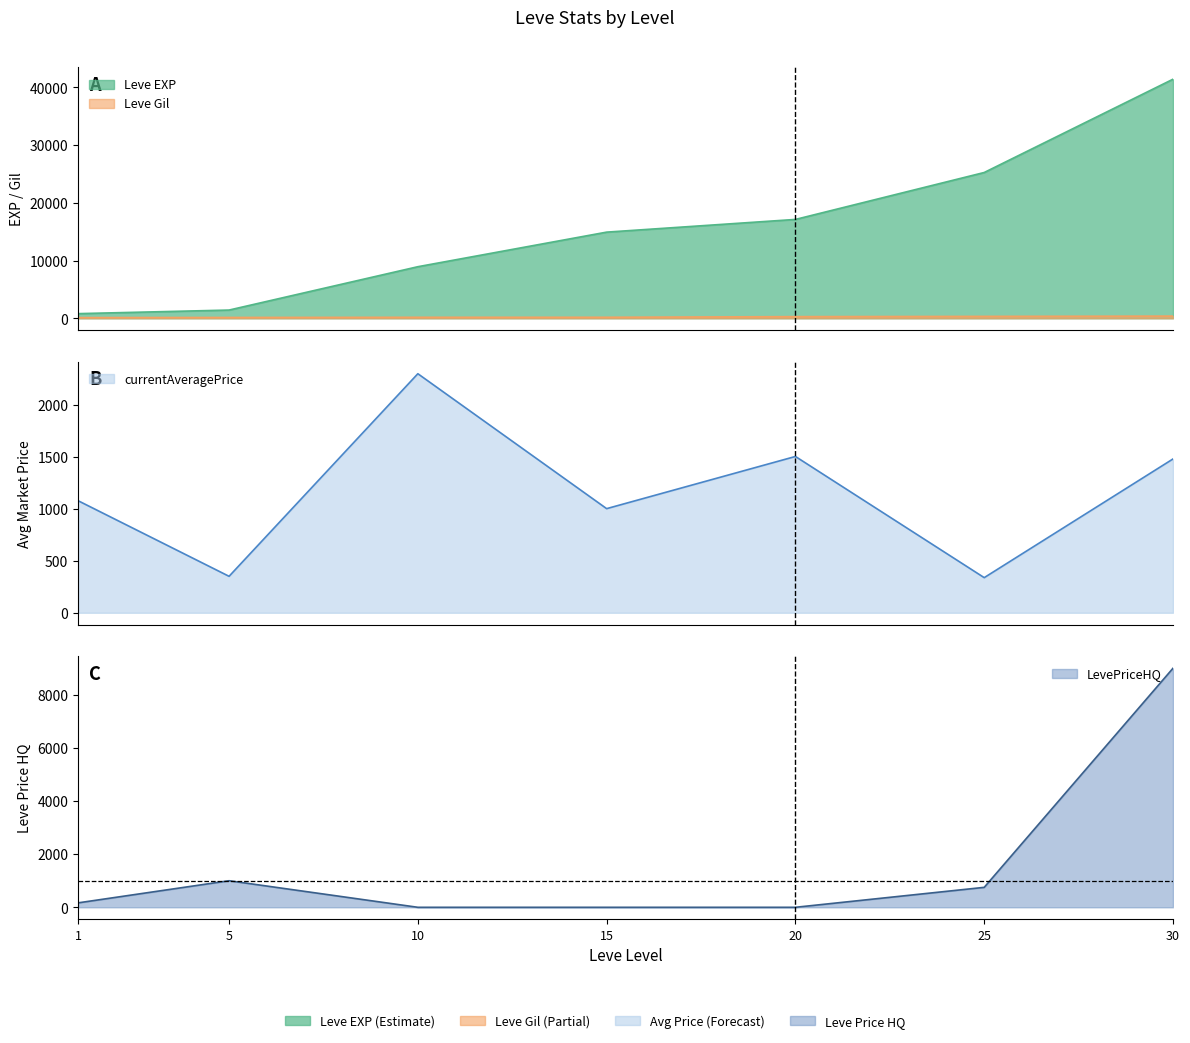

Rank the series at 1 from highest to lowest value.

currentAveragePrice, Leve EXP, LevePriceHQ, Leve Gil